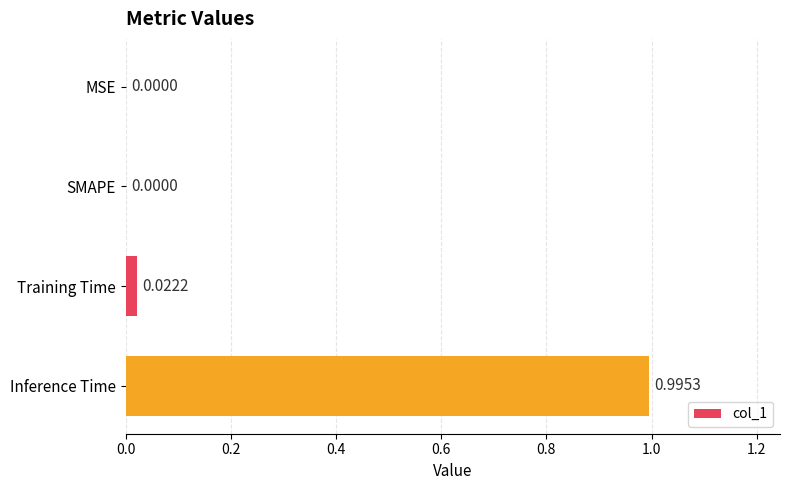

Between MSE and Training Time, which is larger?

Training Time